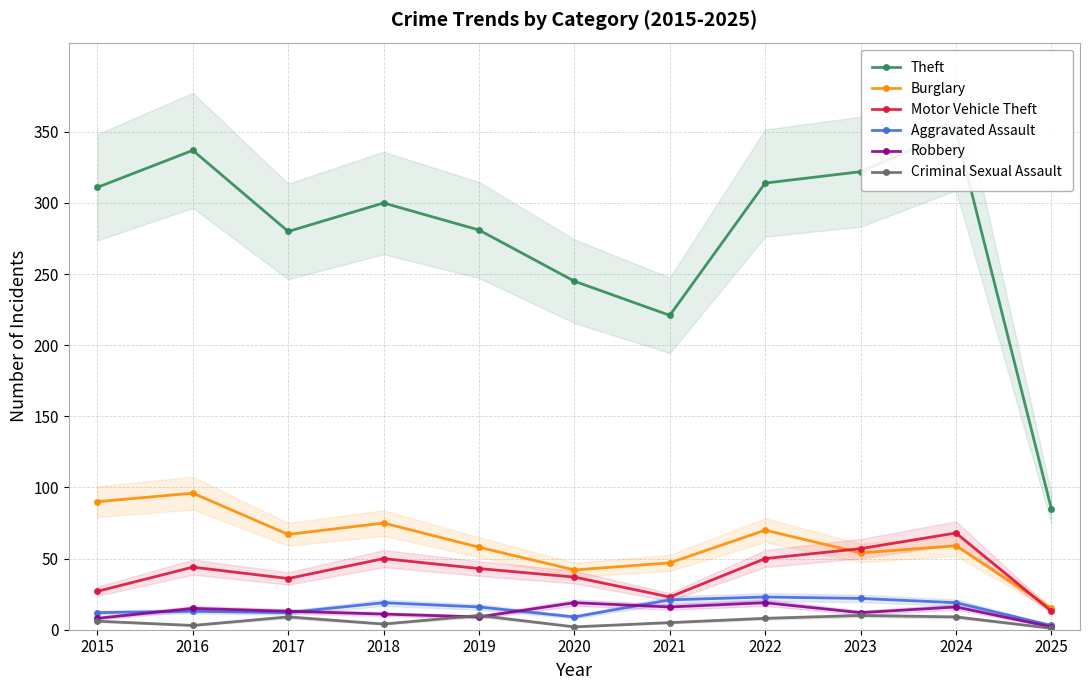

How many lines are shown in the chart?

6